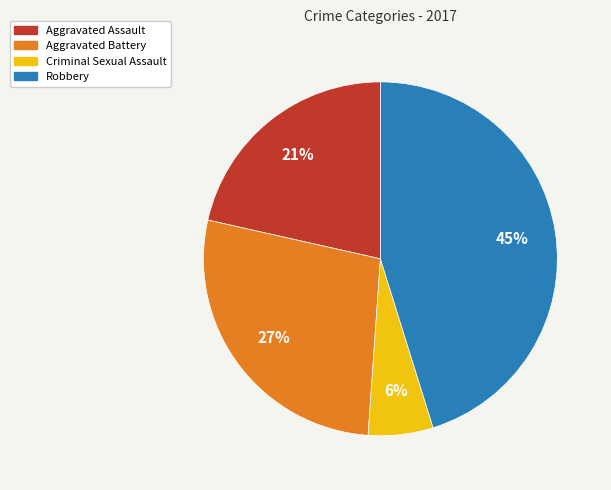

The Aggravated Battery slice represents 15% of the pie. True or false?

False